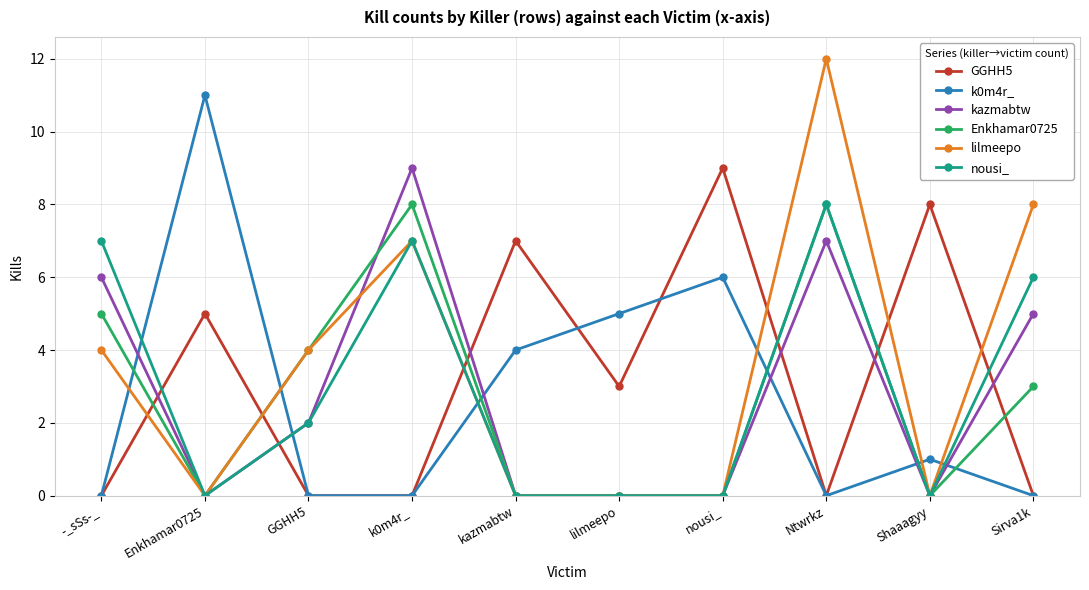

The GGHH5 series shows 11 at kazmabtw. True or false?

False